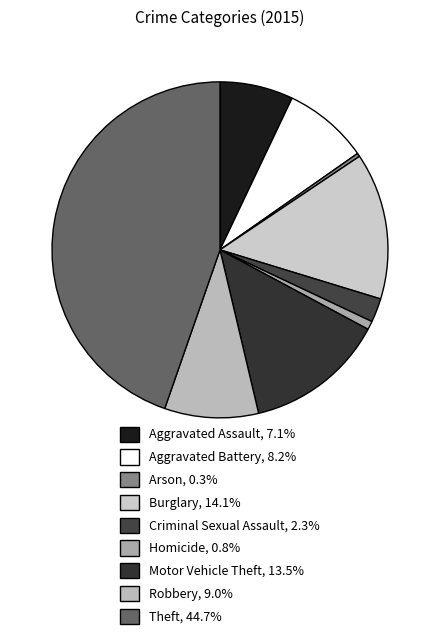

The Arson slice represents 0% of the pie. True or false?

True